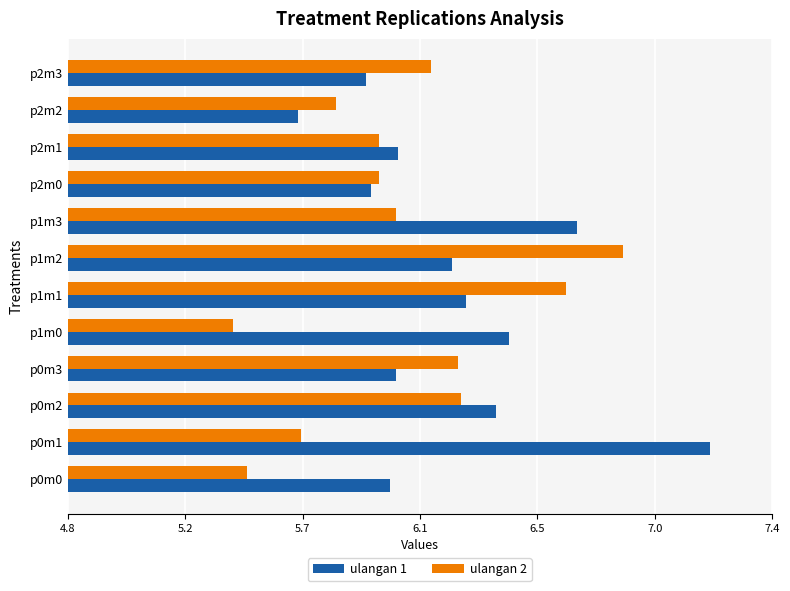

What is the maximum value for ulangan 2?

6.8